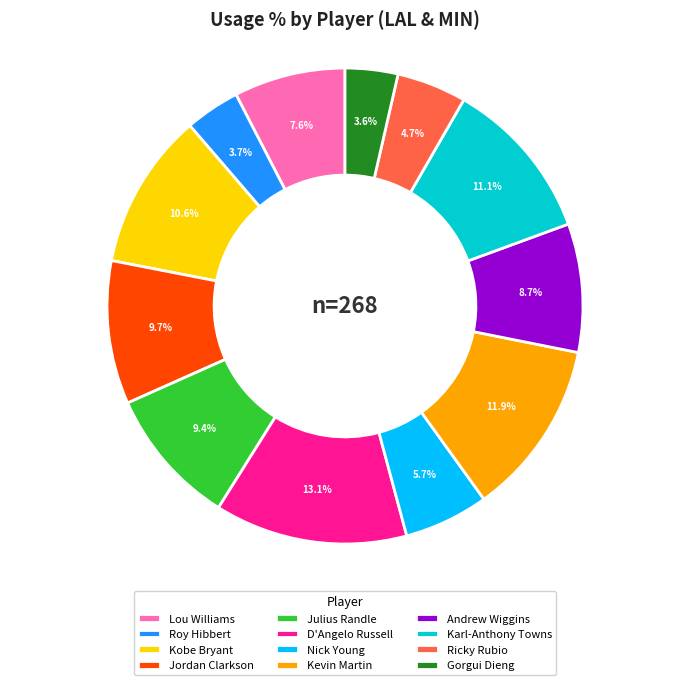

Count the number of slices in the pie.

12